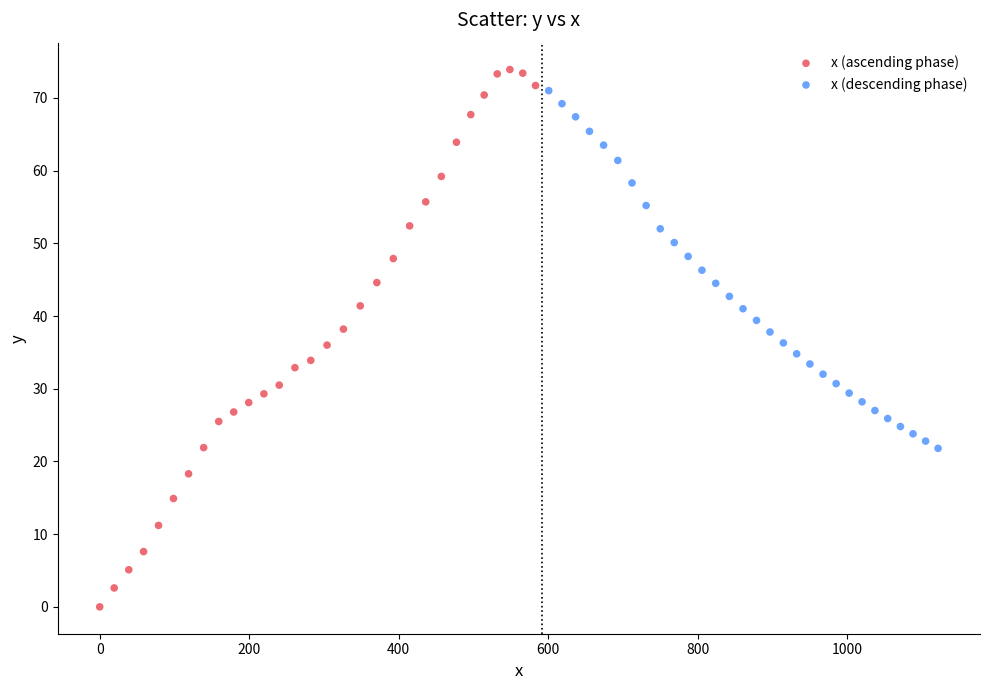

Which series contains the lowest Y value?

x (ascending phase)